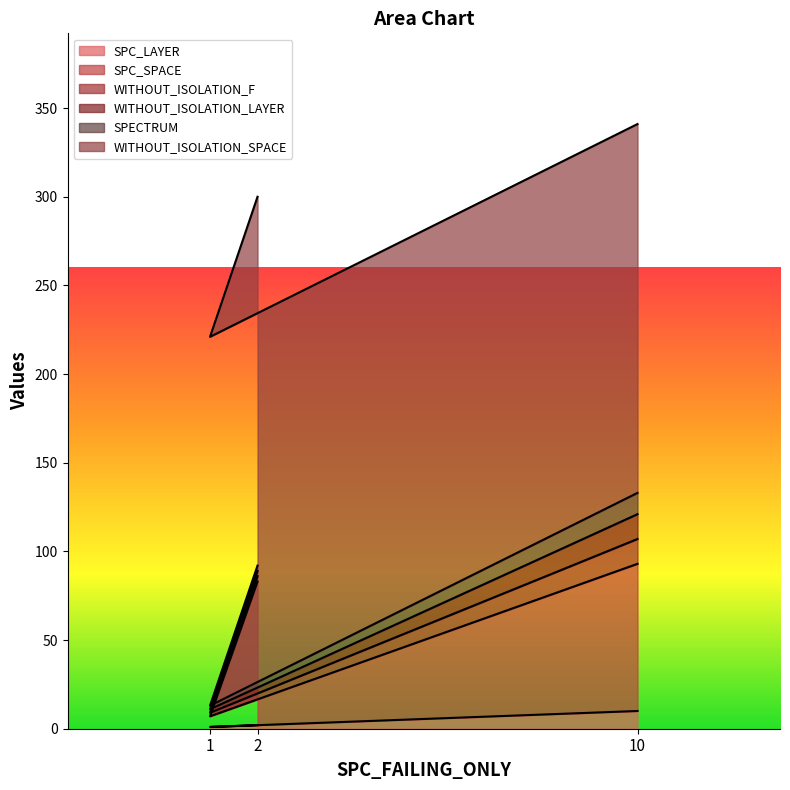

Is it true that SPECTRUM equals 1 at 2?

False